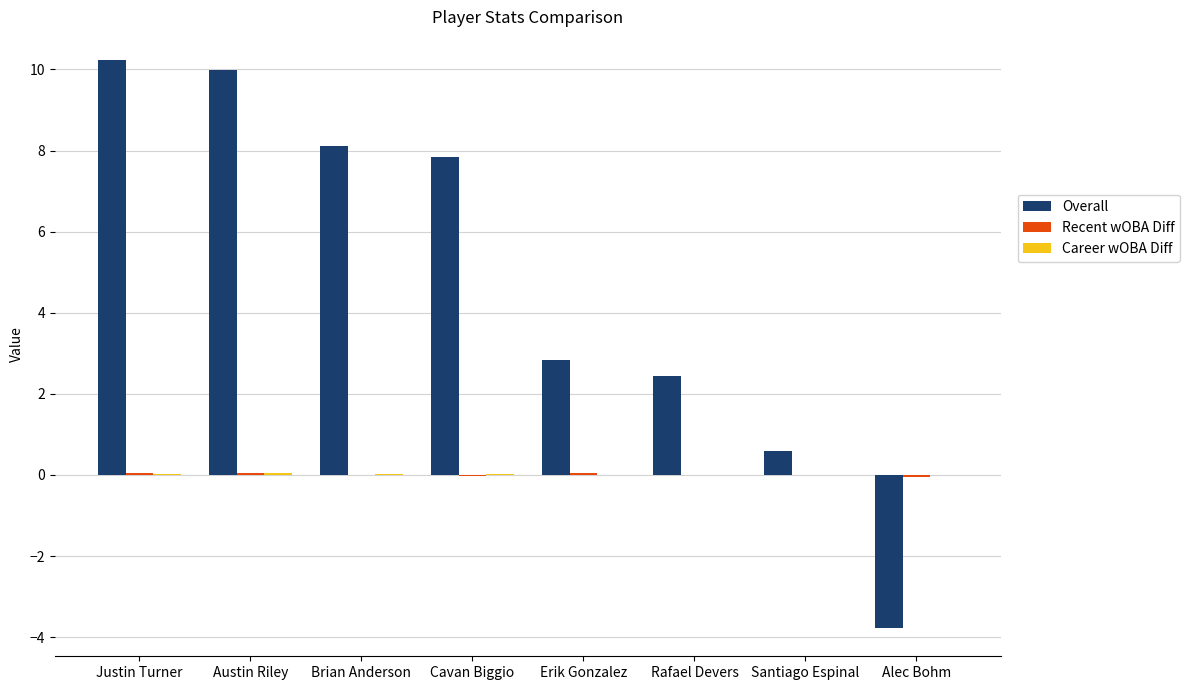

Which series changed the most between Justin Turner and Rafael Devers?

Overall